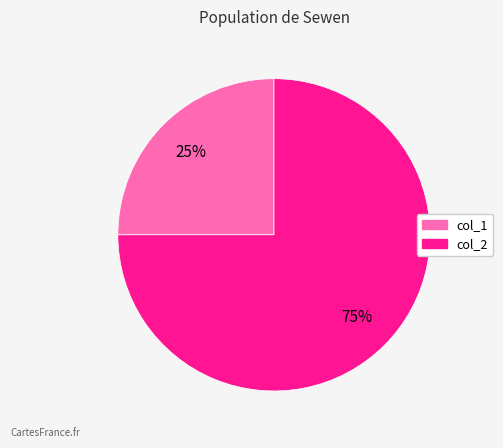

To the nearest percent, what is the difference between the largest and smallest slice percentages?

50%